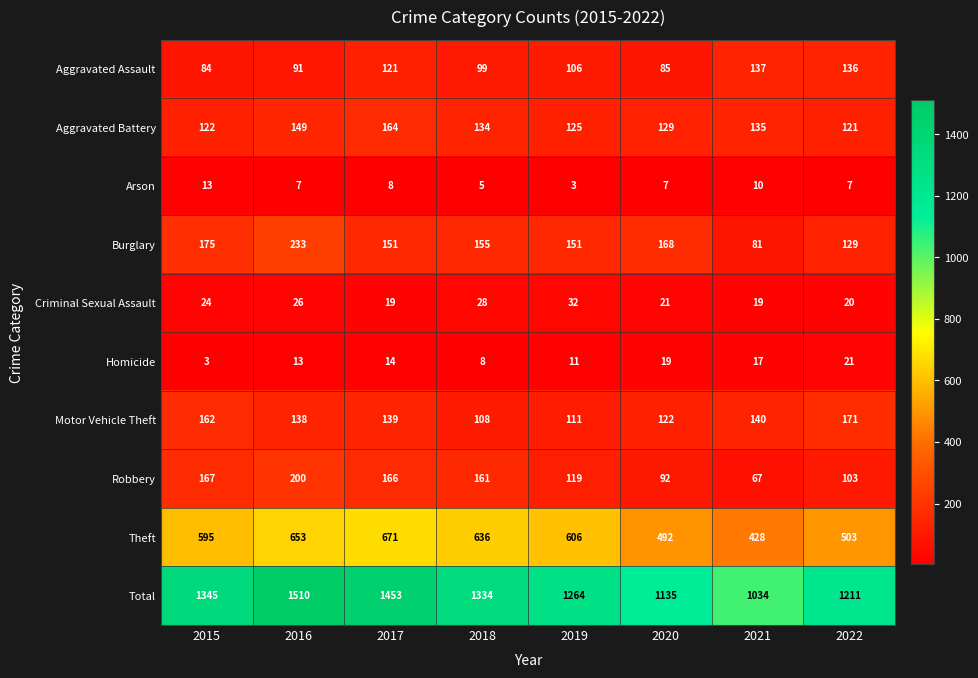

What is the spread (max minus min) of values at 2017?

1445